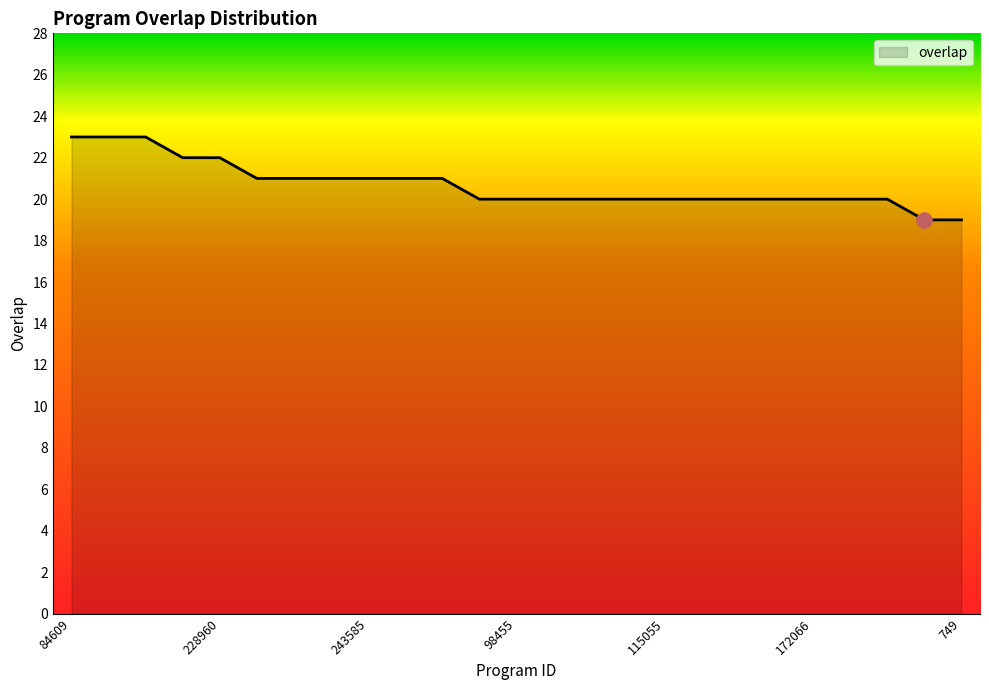

What is the difference between the maximum and minimum values?

4